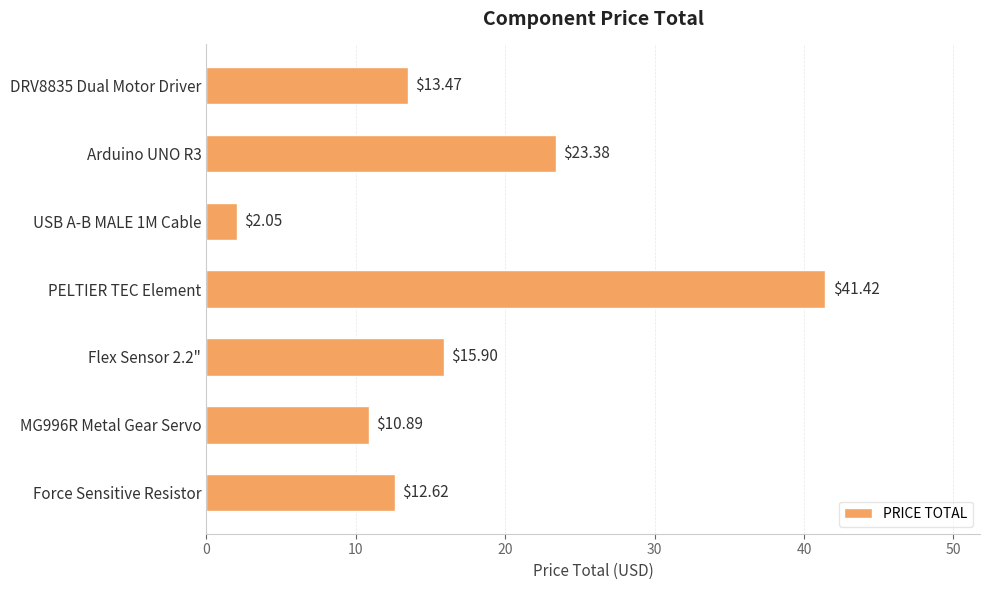

List the labels in order of value, largest first.

PELTIER TEC Element, Arduino UNO R3, Flex Sensor 2.2", DRV8835 Dual Motor Driver, Force Sensitive Resistor, MG996R Metal Gear Servo, USB A-B MALE 1M Cable